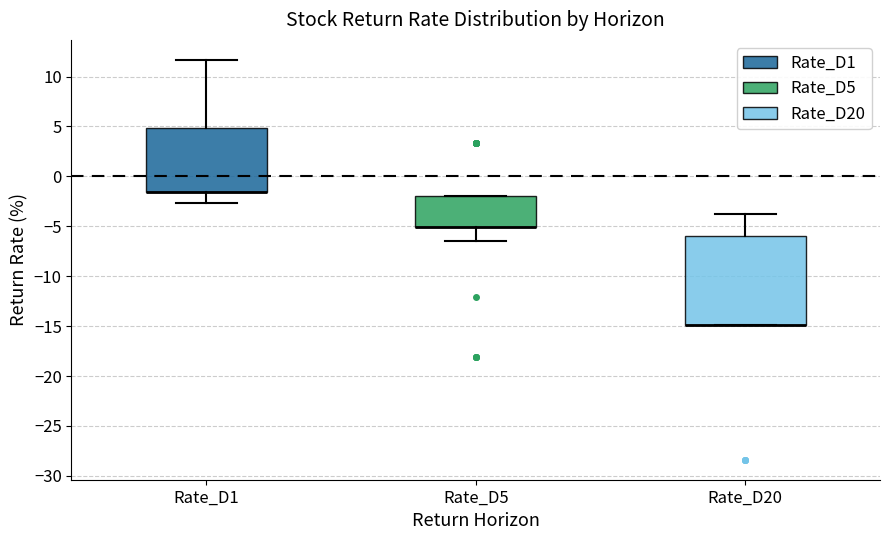

Reading left to right, transcribe this box plot: for each box, give where its median line is, the range the box spans, and where its two whiskers end, as read against the y-axis. The values are not printed on the chart, so give them approximately, as read against the axis.

Rate_D1: median -1.5 (drawn on the box's lower edge), box -1.5 to 5.0, whiskers -2.5 to 11.5
Rate_D5: median -5.0 (drawn on the box's lower edge), box -5.0 to -2.0, whiskers -6.5 to -2.0
Rate_D20: median -15.0 (drawn on the box's lower edge), box -15.0 to -6.0, whiskers -15.0 to -4.0